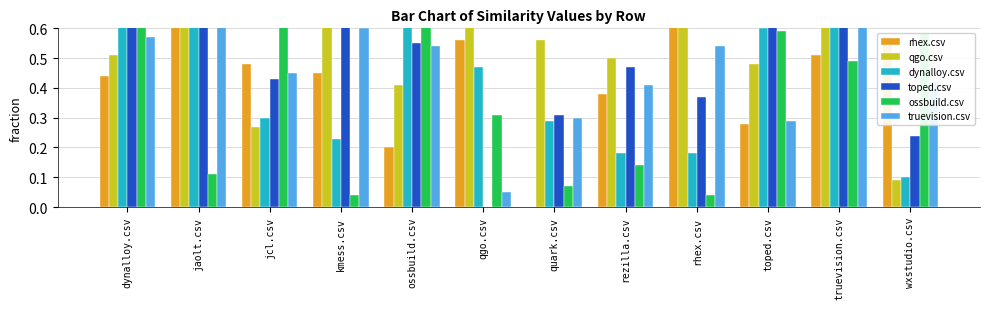

How many distinct data groups are displayed?

6